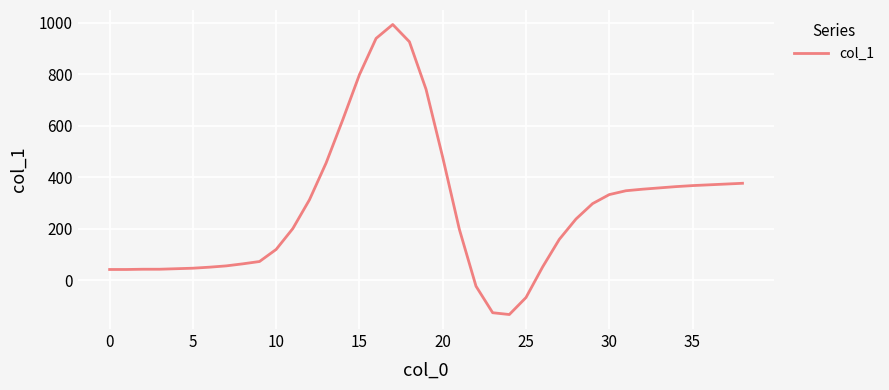

What is the smallest value displayed?

-134